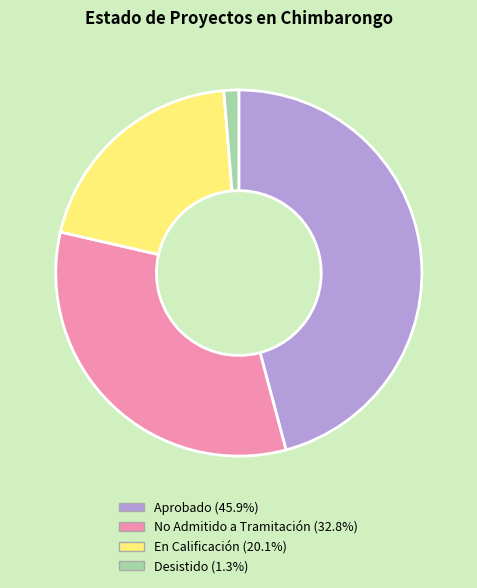

Do Desistido and No Admitido a Tramitación together represent more than half of the pie?

No